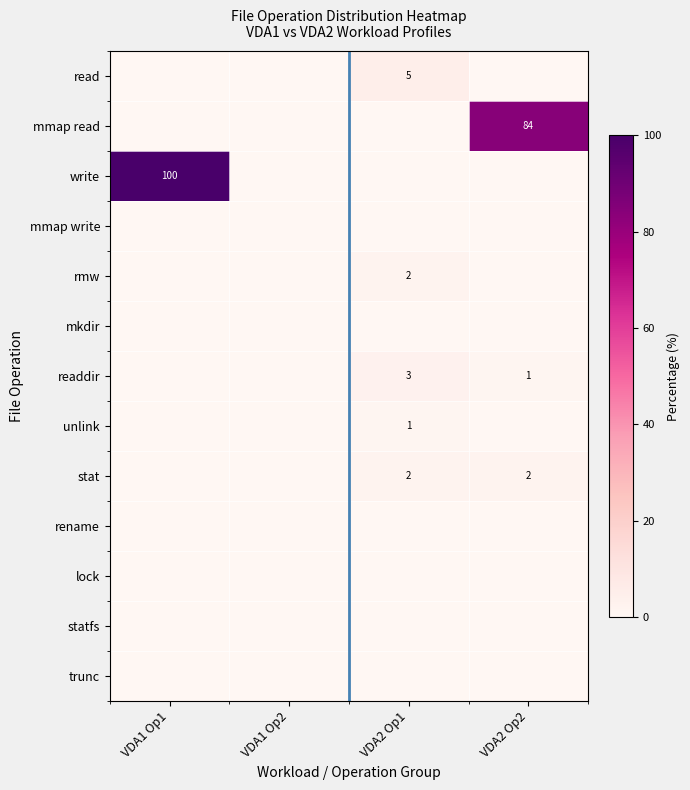

True or false: unlink has a value of -1 at VDA1 Op1.

False